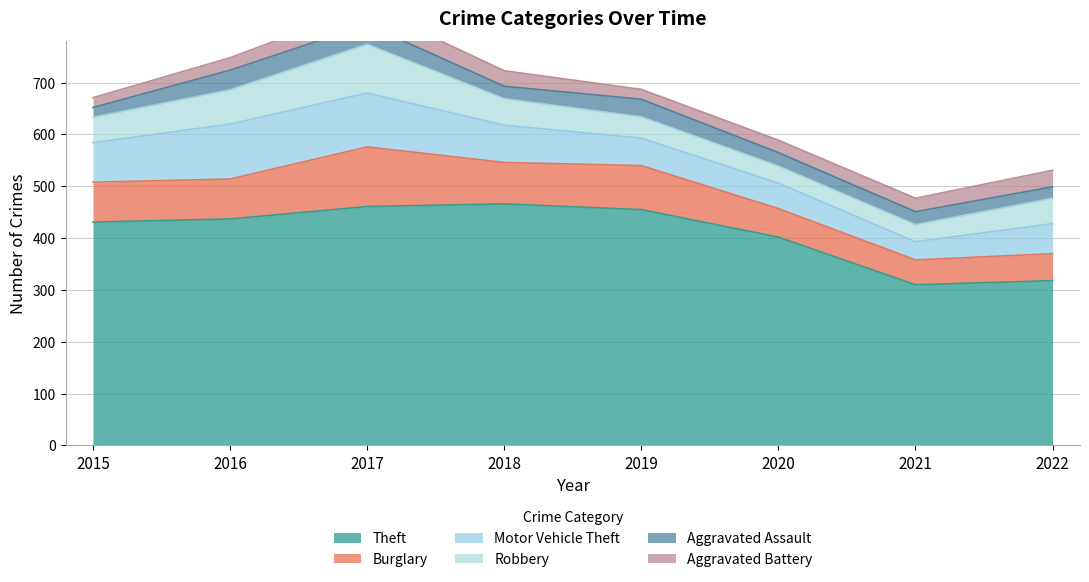

True or false: Burglary has more than 2 points higher than both neighbors.

False